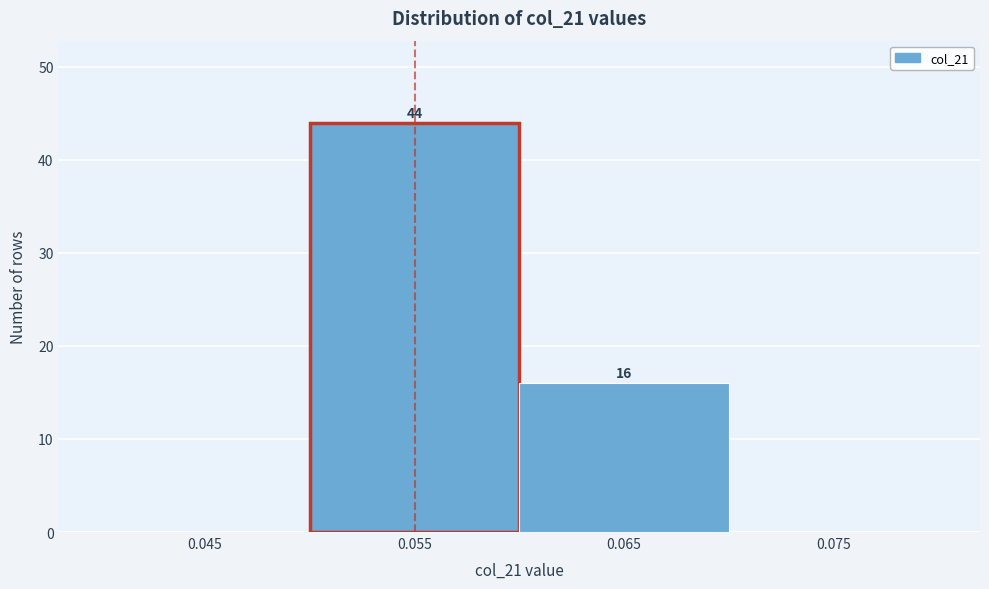

Reading right to left, list all the values displayed in this chart.

0.075=0	0.065=16	0.055=44	0.045=0